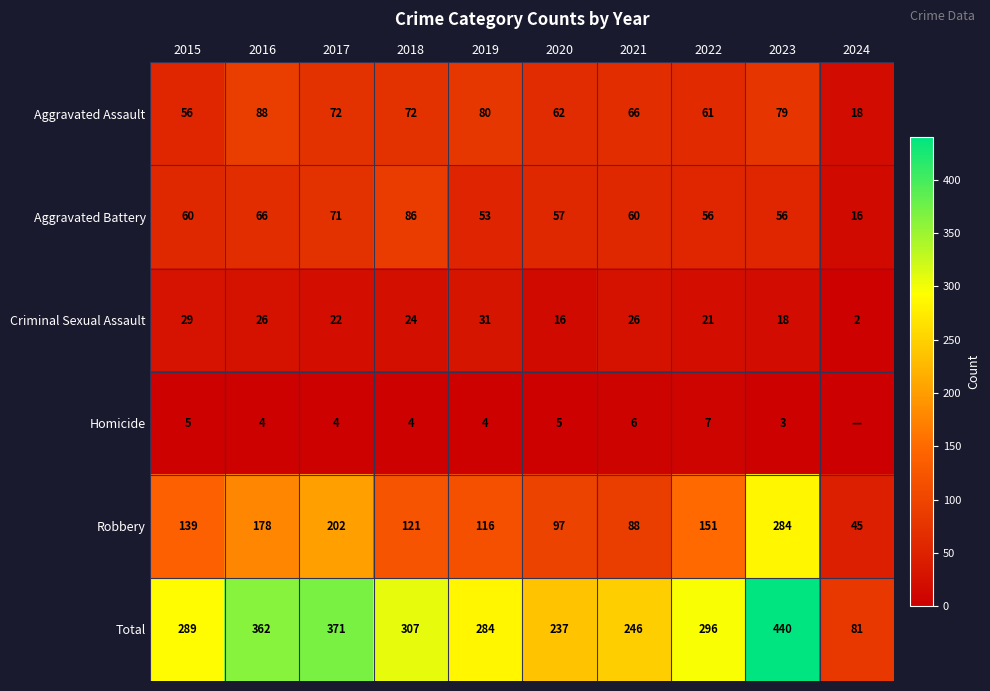

What is the difference between the highest and lowest values at 2019?

280